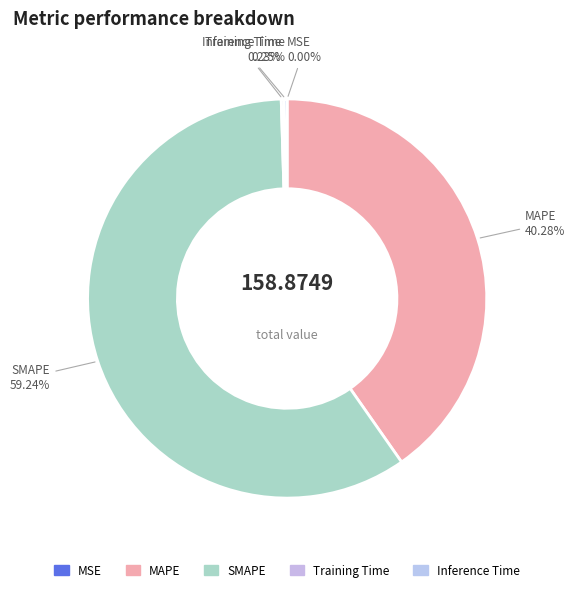

Which slice is the largest?

SMAPE